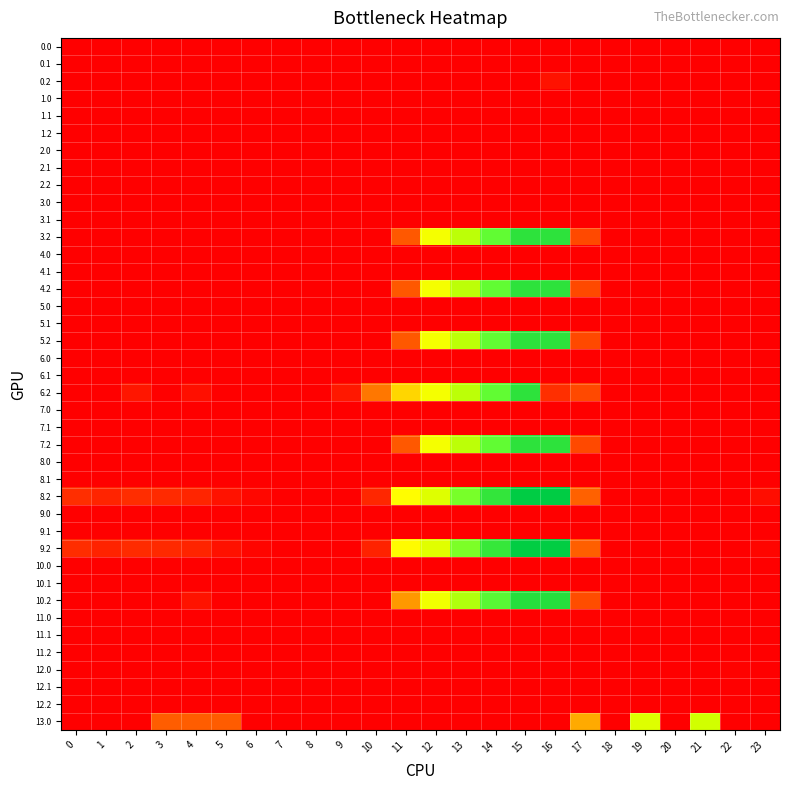

Which category has the highest value across all series?

16